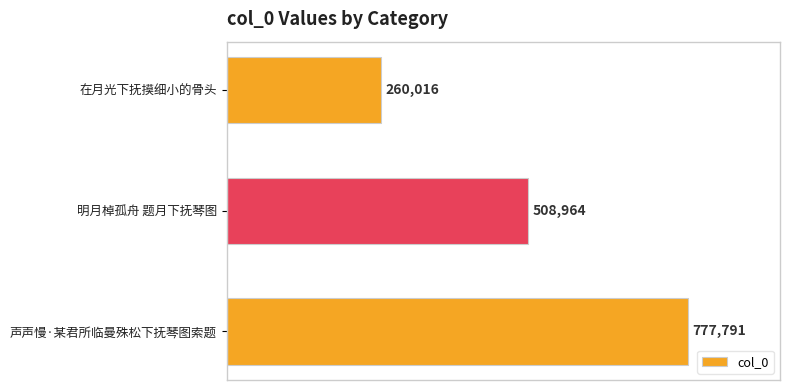

Are the bars horizontal?

Yes